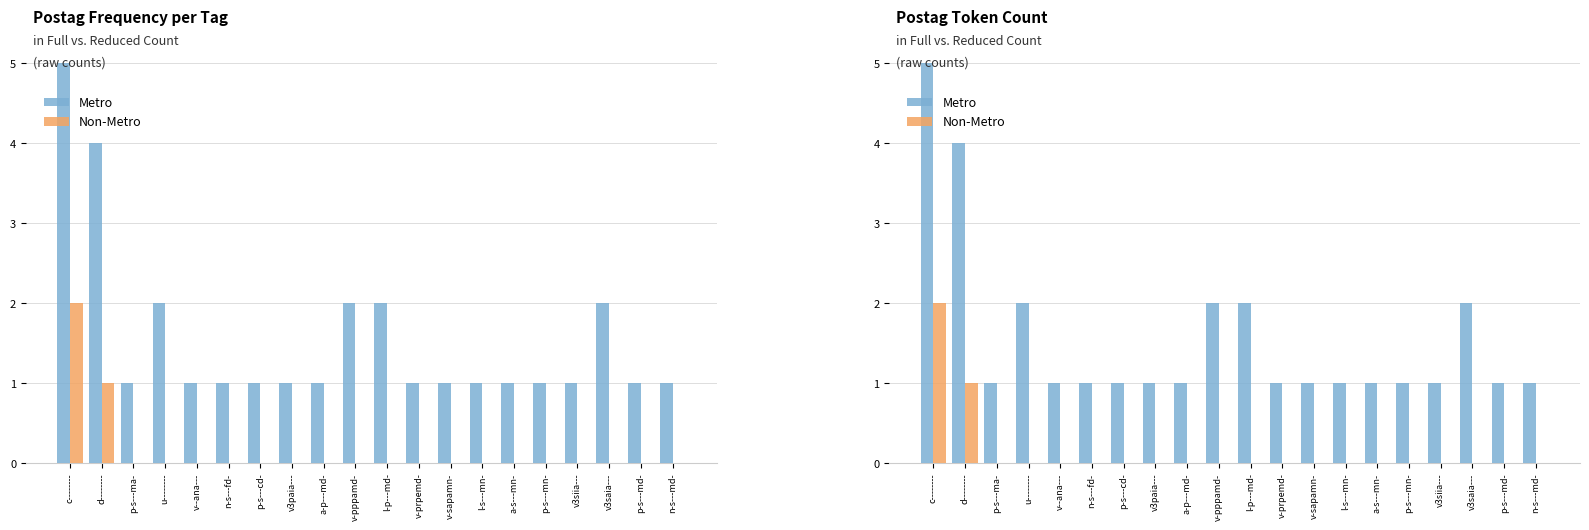

What is the difference between the maximum and second lowest values in the Non-Metro series?

2